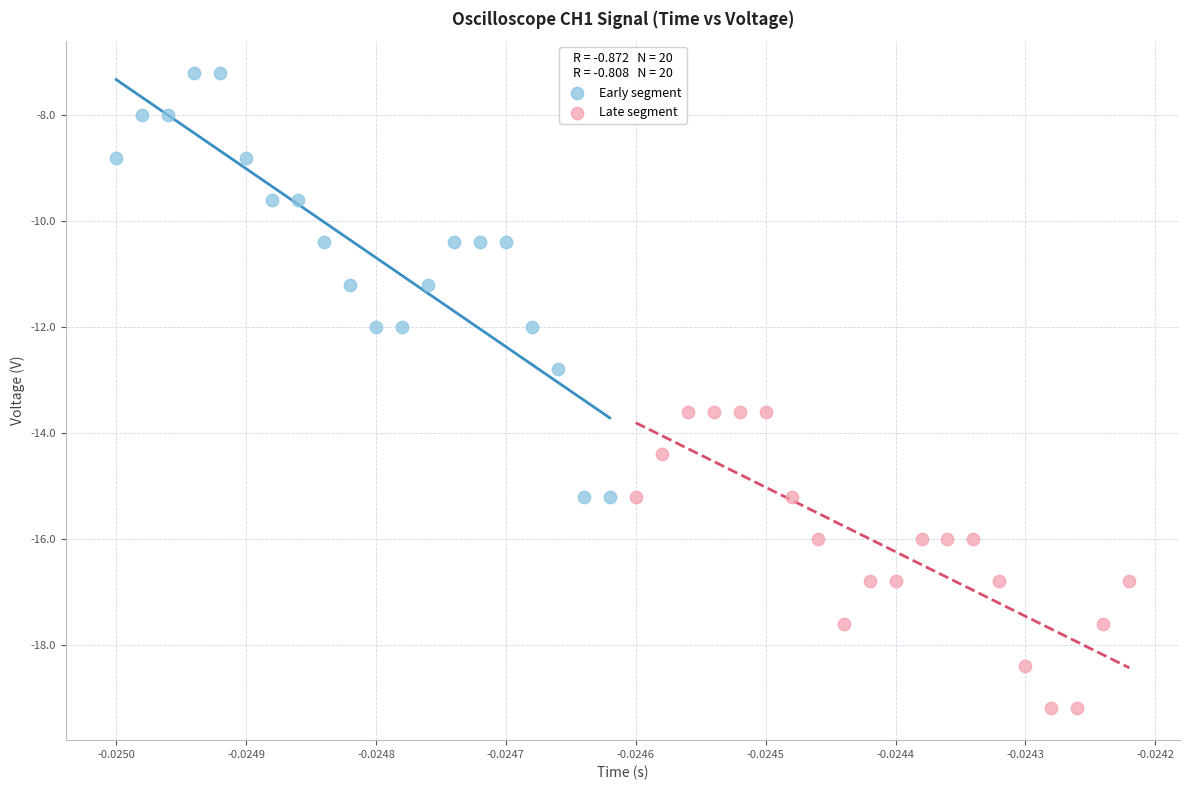

Which series has the widest spread of Y values?

Early segment